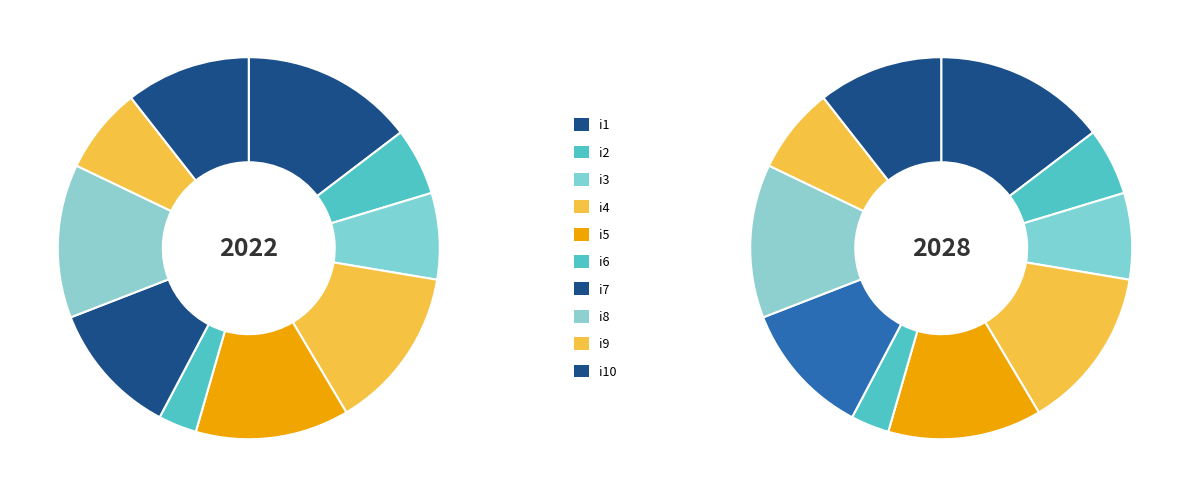

Rank the categories by value from highest to lowest.

i1, i4, i5, i8, i7, i10, i3, i9, i2, i6